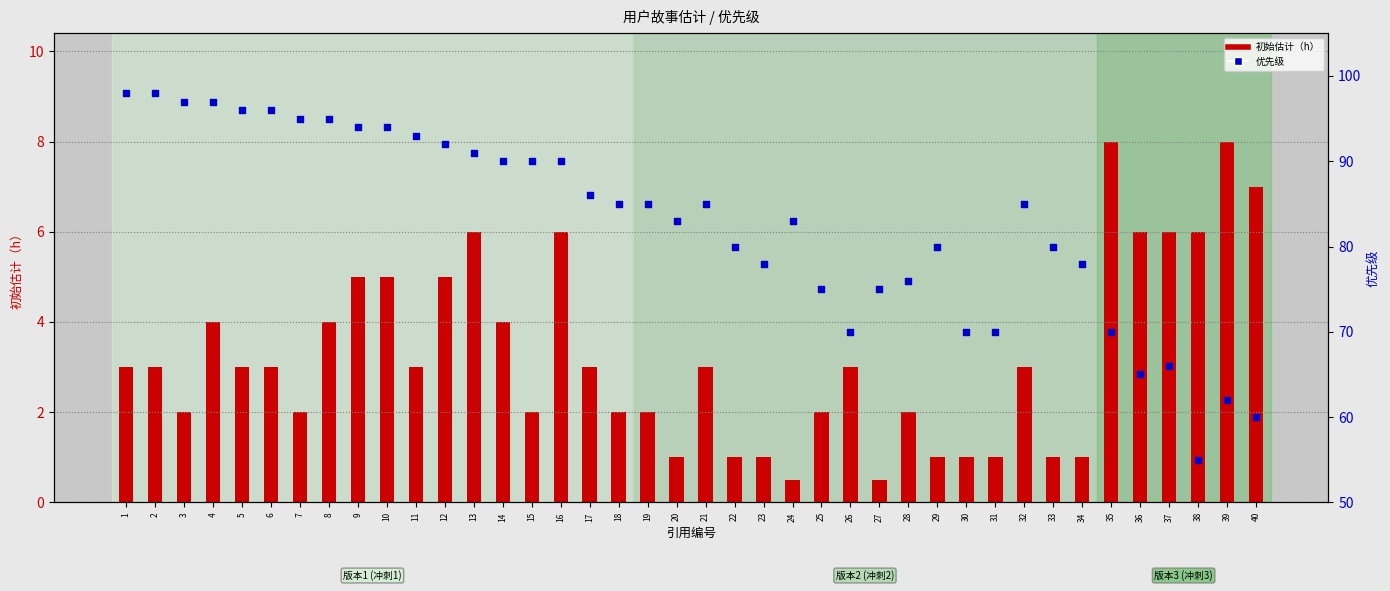

Which series has the largest total across all categories?

优先级